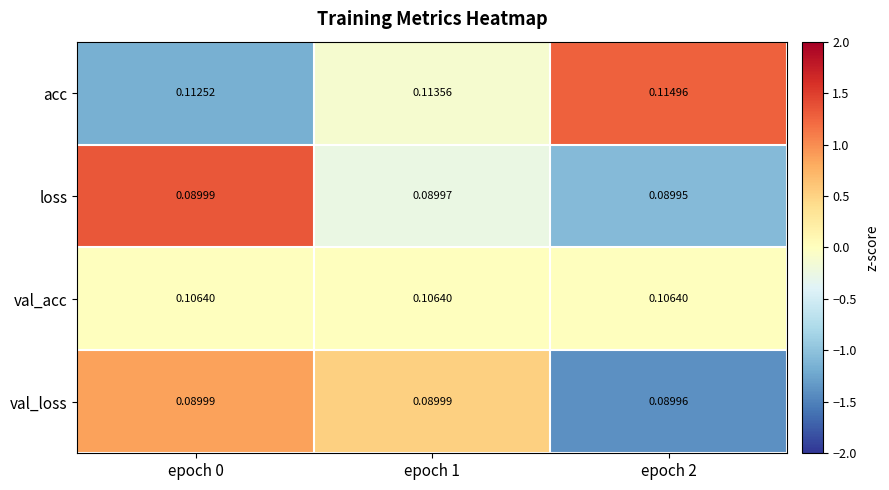

Which series has the largest total across all categories?

acc